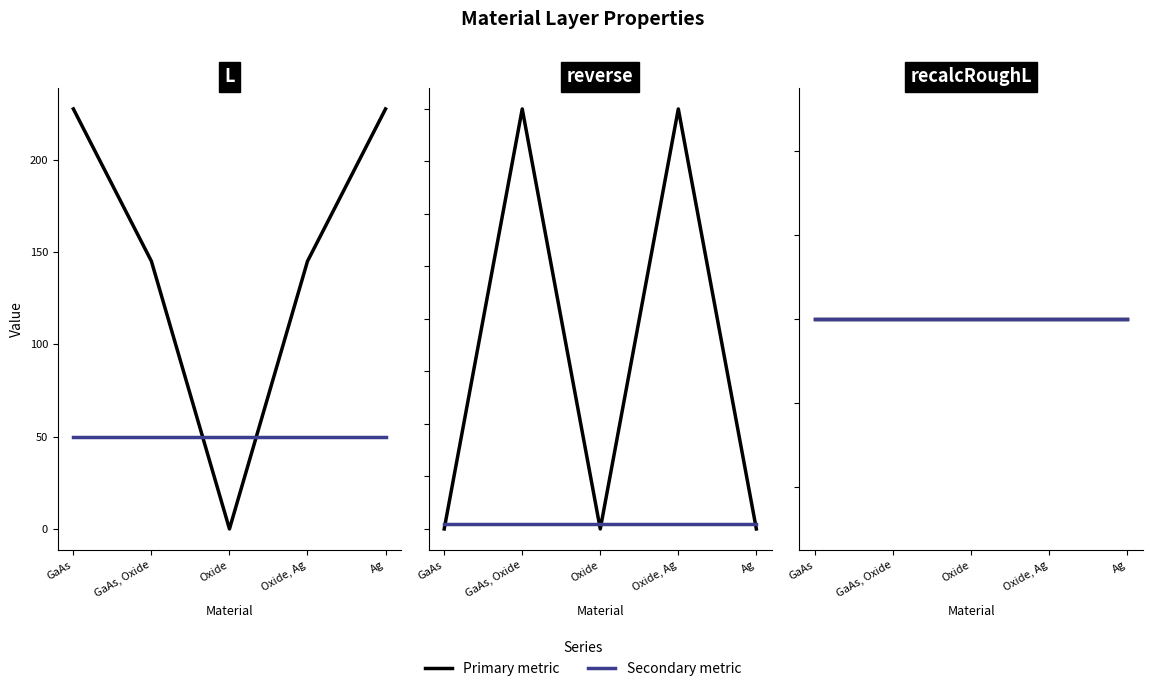

Reading left to right, what are all the values shown in this chart?

L: 227.5	145.0	0.0	145.0	227.5
tolerance×10k: 50.0	50.0	50.0	50.0	50.0
reverse: 0.0	40.0	0.0	40.0	0.0
optimRough: 0.5	0.5	0.5	0.5	0.5
recalcRoughL: 1.0	1.0	1.0	1.0	1.0
tolerance×200: 1.0	1.0	1.0	1.0	1.0